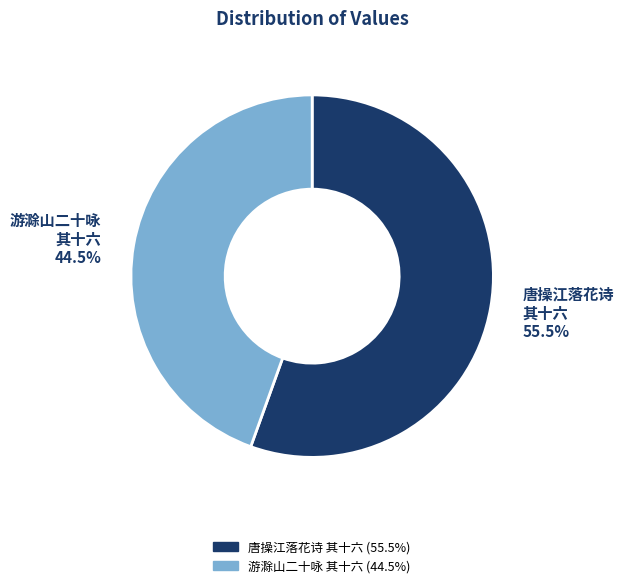

What is the majority slice?

唐操江落花诗 其十六 (55.5%)